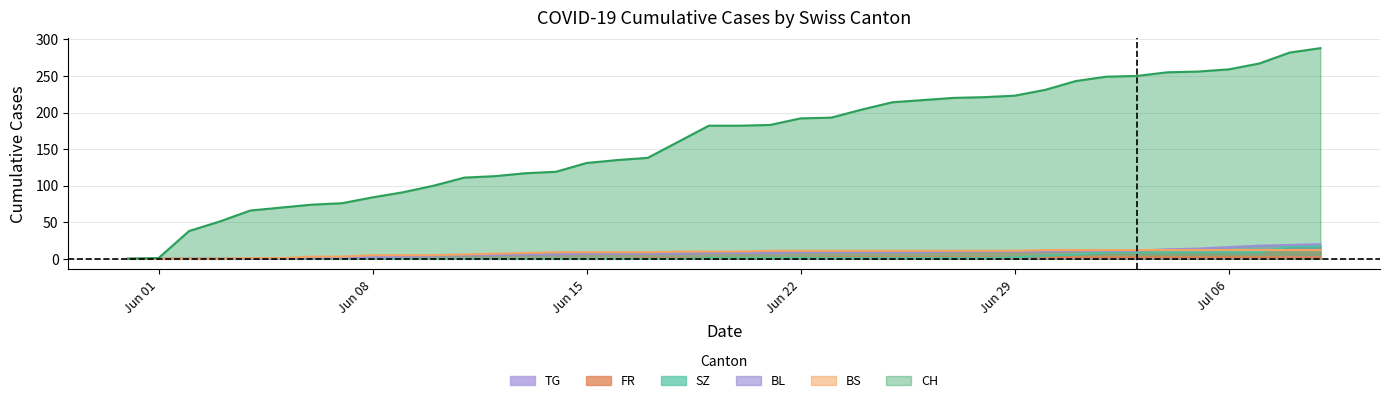

How many values in the SZ series exceed 1?

11